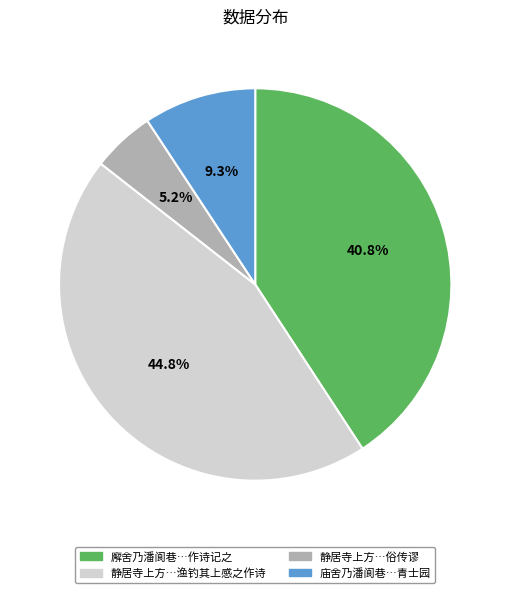

Is there any slice that represents more than half of the pie?

No